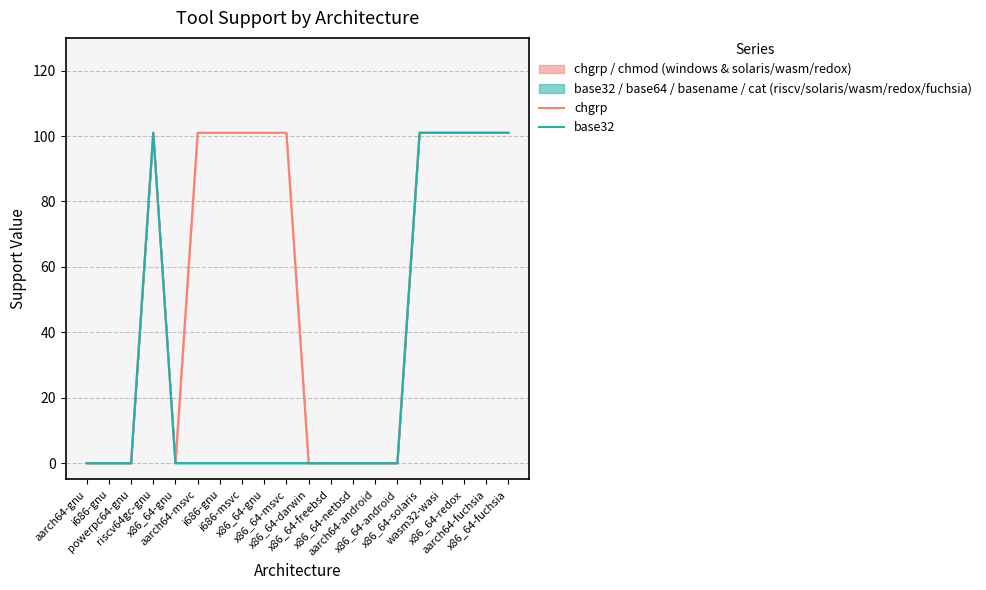

At how many categories does at least one series exceed 44?

11